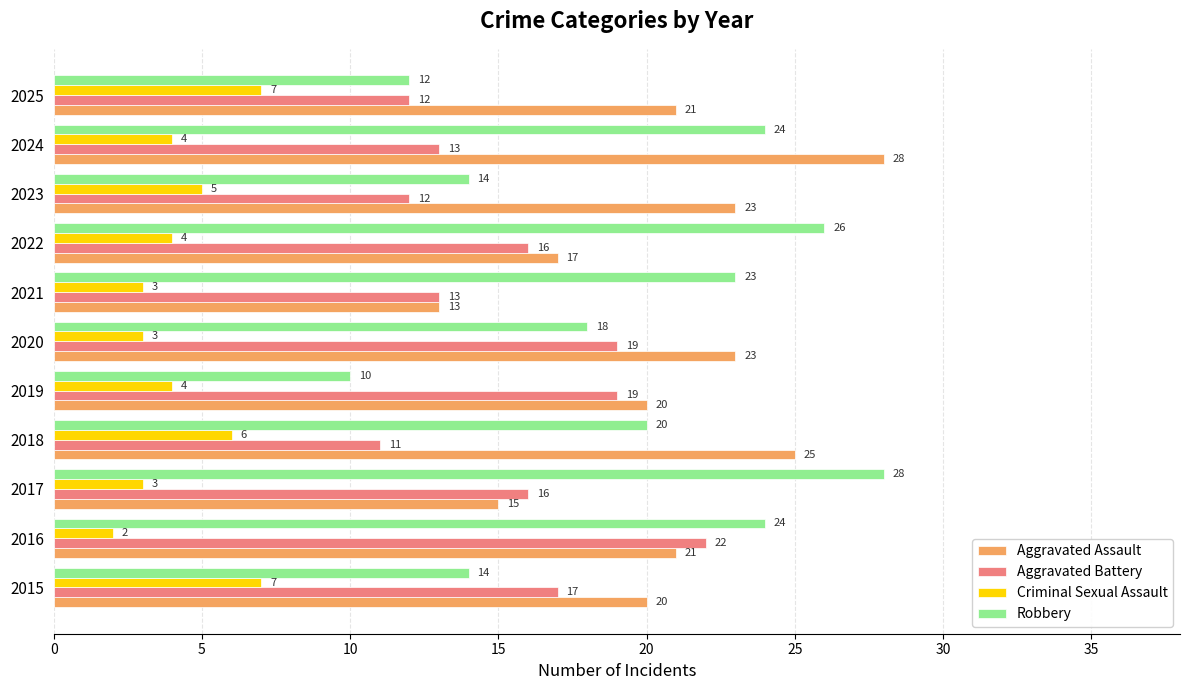

How many Aggravated Assault values are between 17 and 23?

7